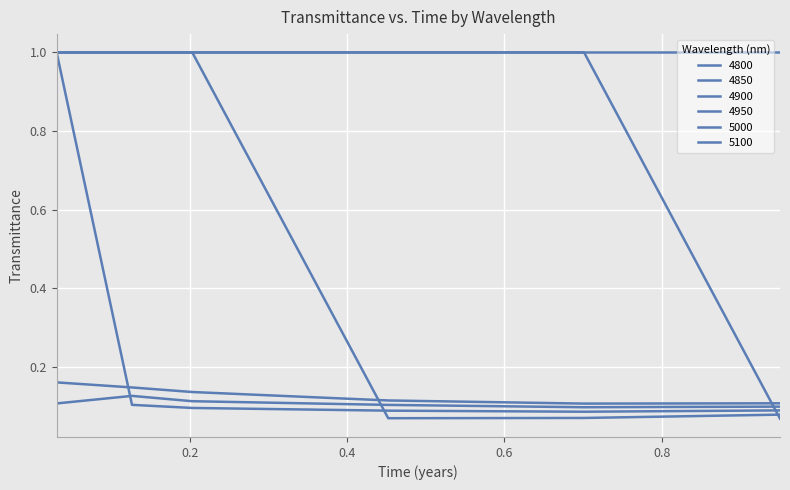

How many lines are shown in the chart?

6